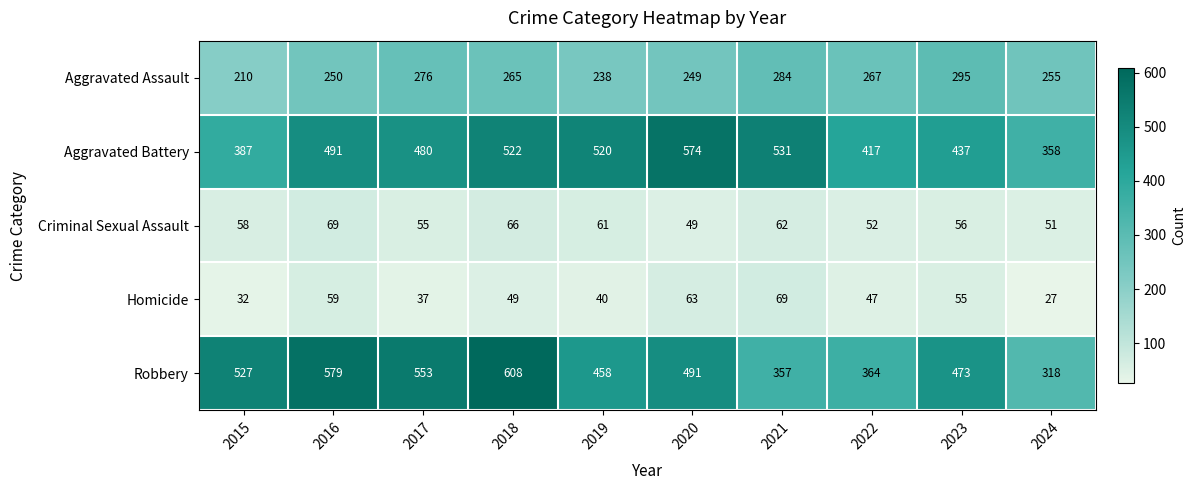

The Criminal Sexual Assault series shows 98 at 2023. True or false?

False